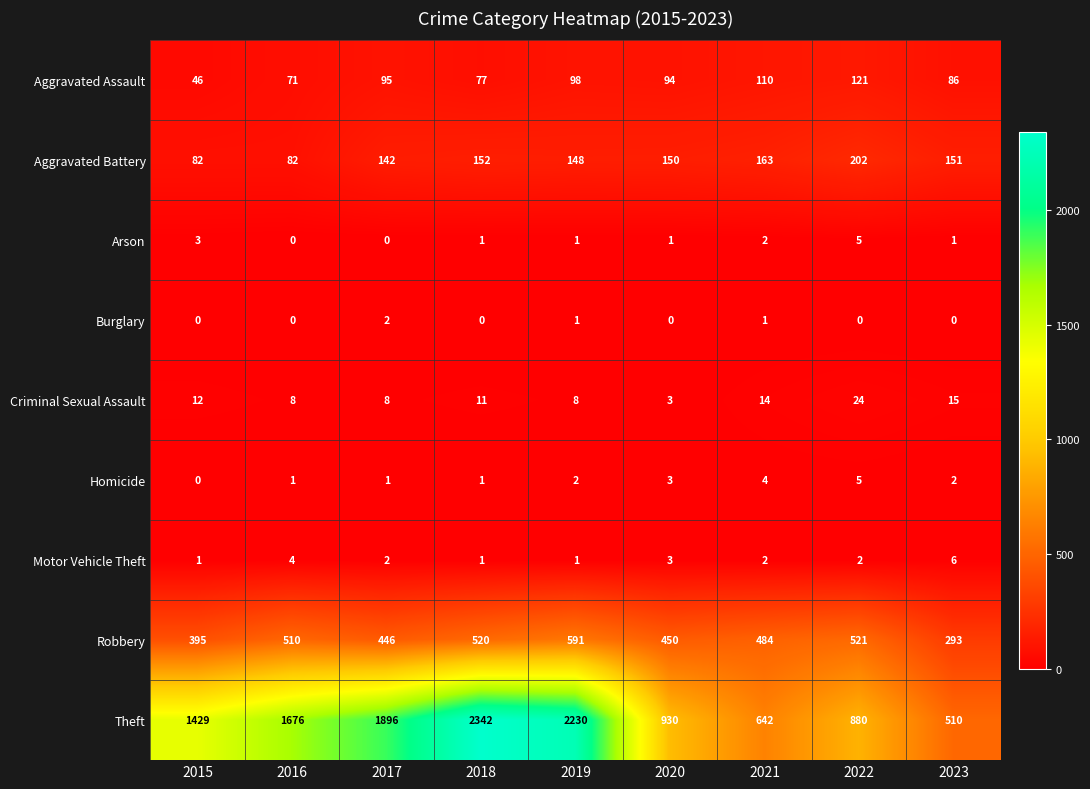

How many distinct data groups are displayed?

9